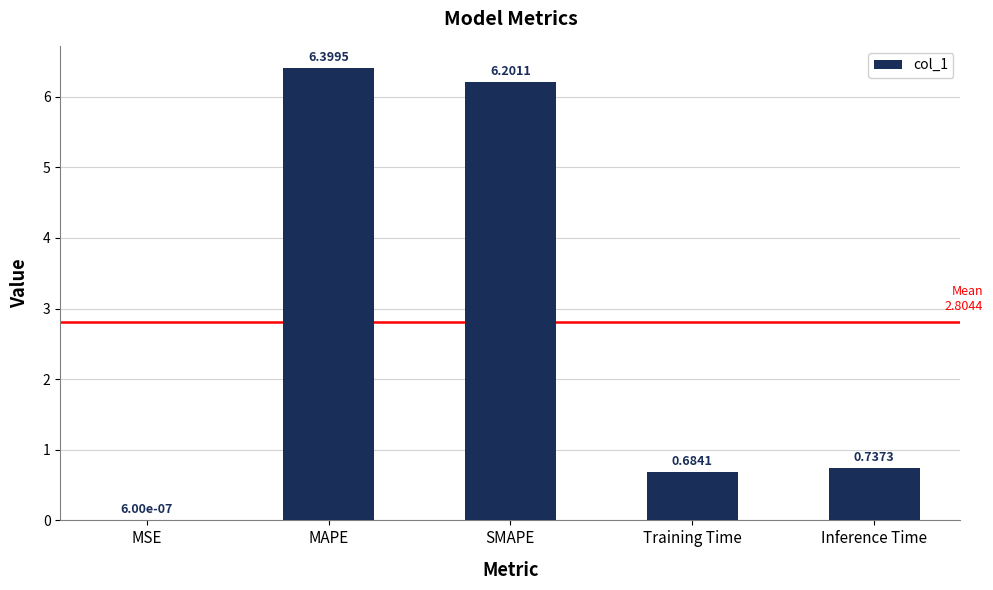

Which label corresponds to the largest value in the chart?

MAPE